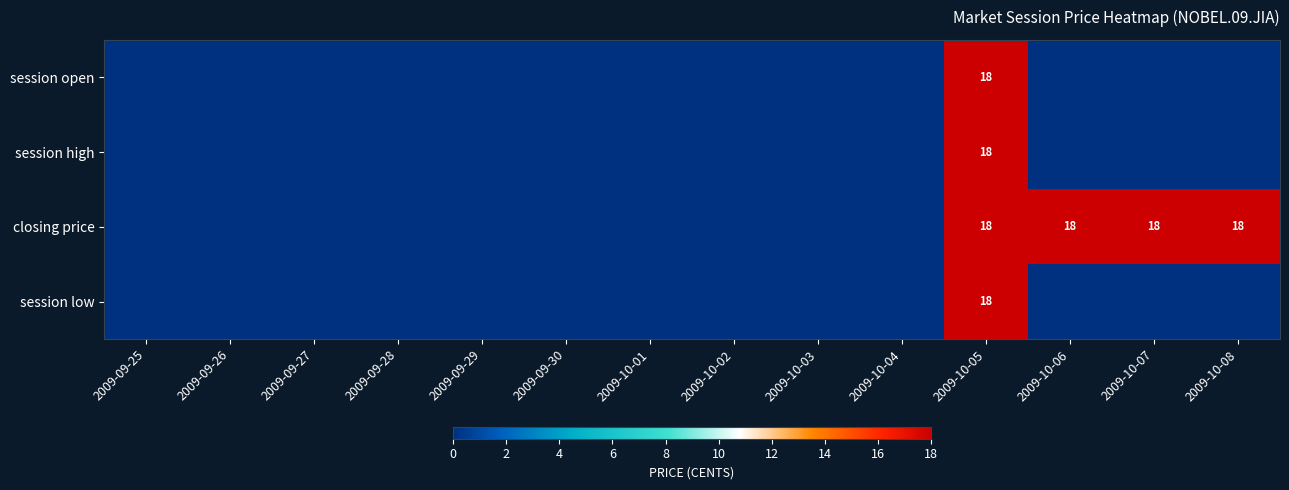

The value of session open at 2009-10-05 is 18. True or false?

True